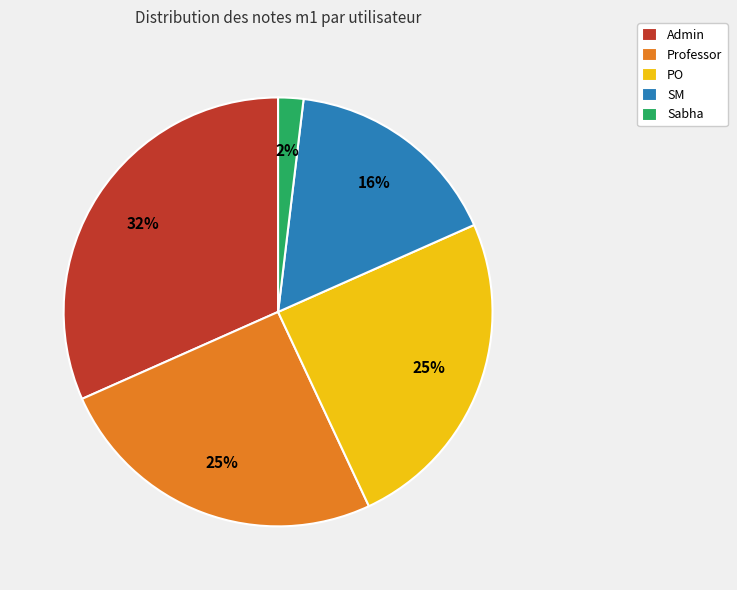

Between Sabha and Admin, which is larger?

Admin